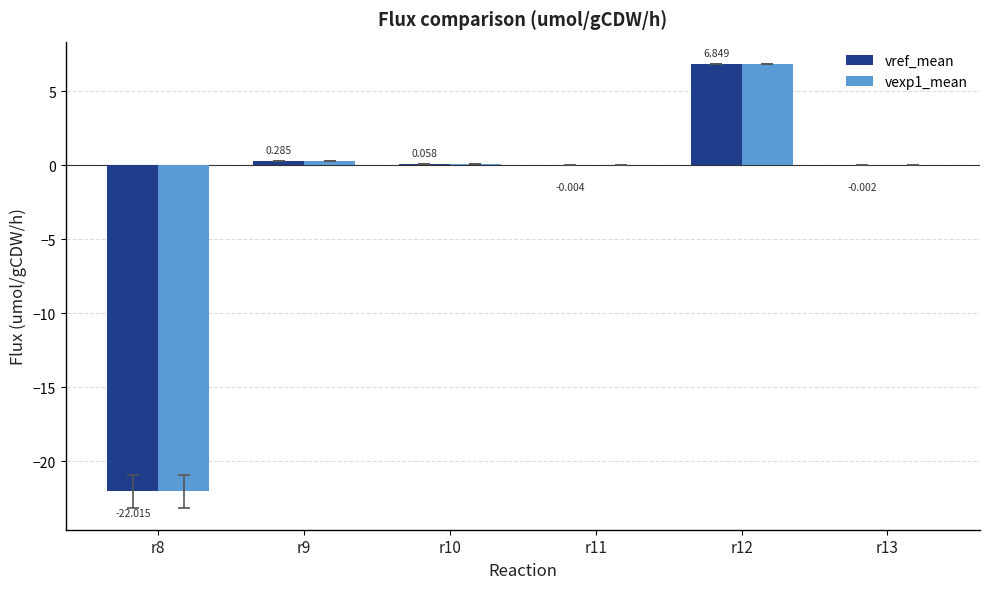

Are the bars horizontal?

No